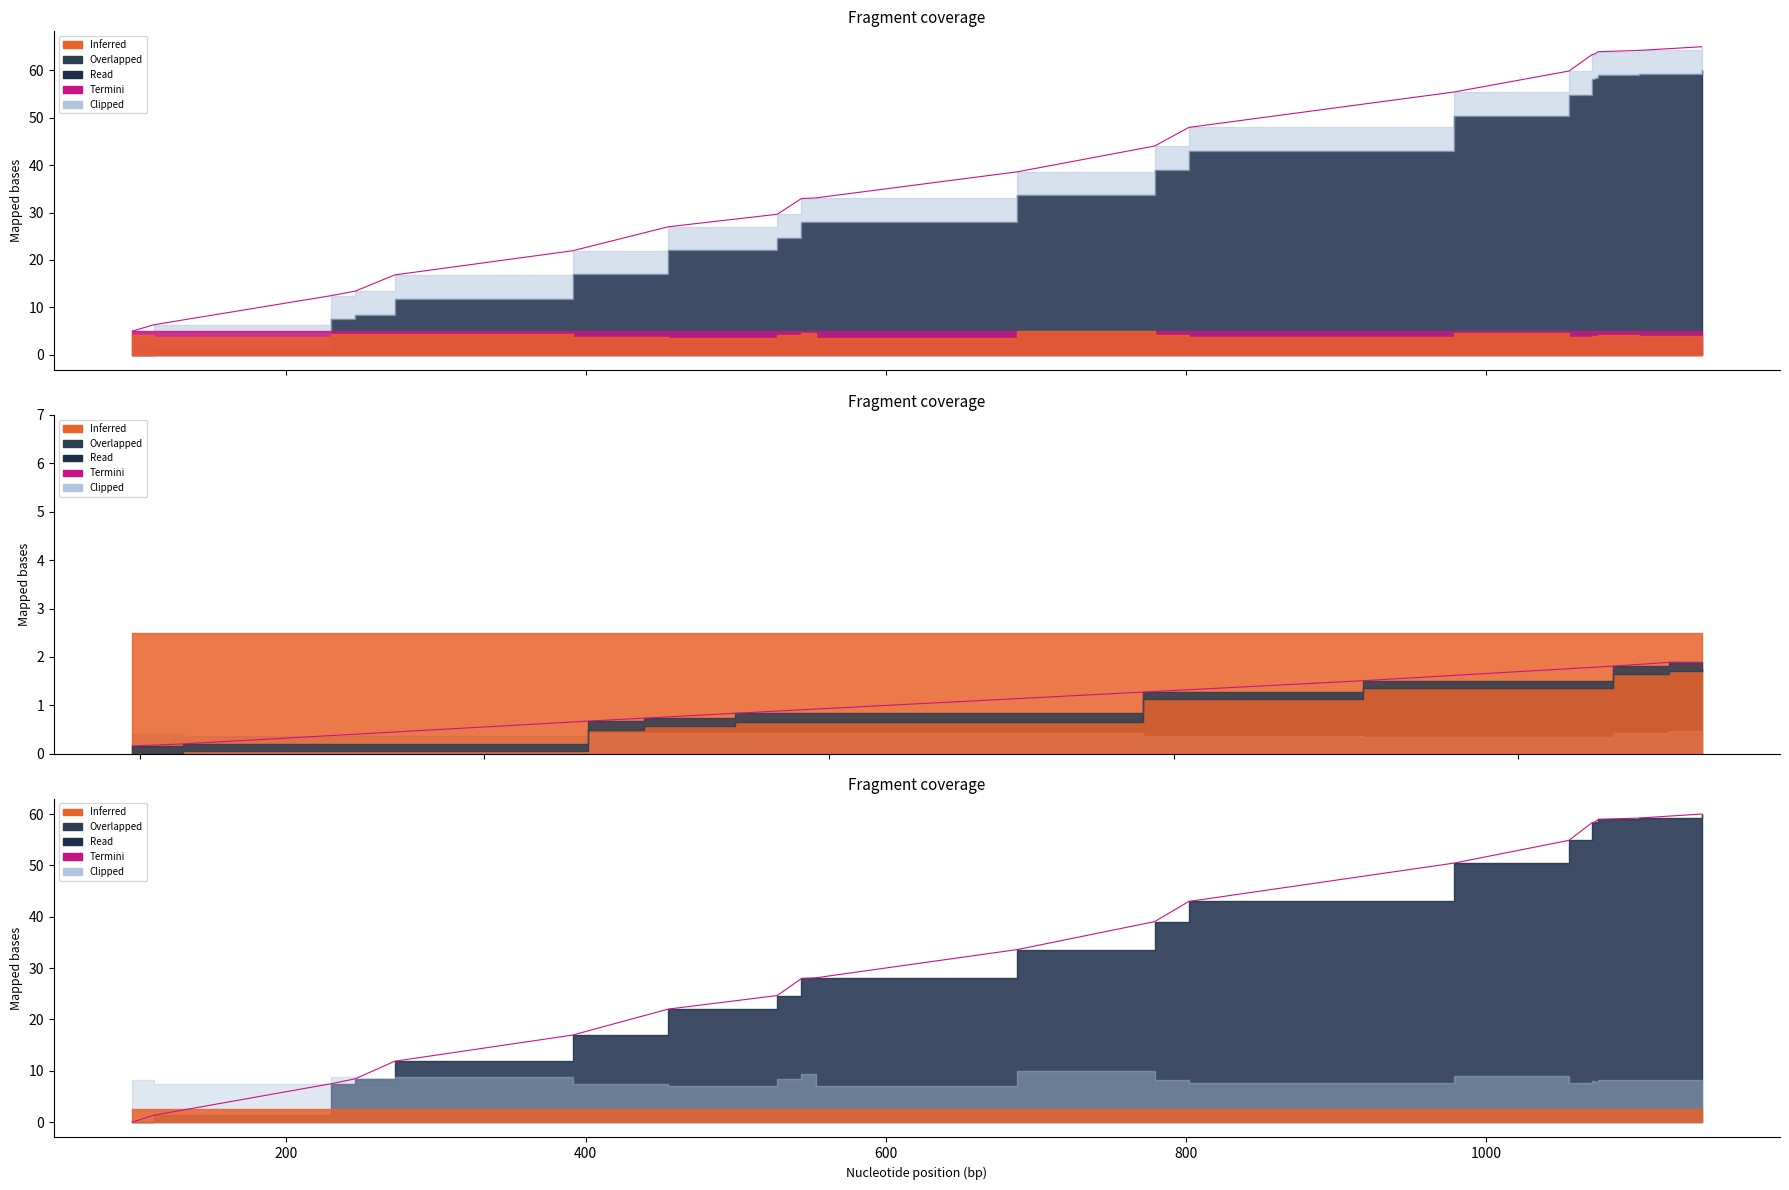

How many data points are above 33?

10